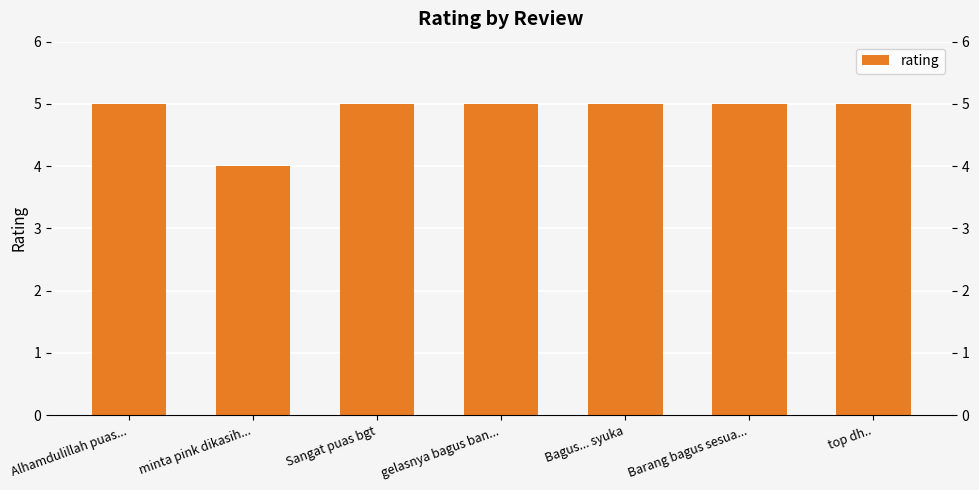

Which has a higher value, gelasnya bagus ban... or minta pink dikasih...?

gelasnya bagus ban...